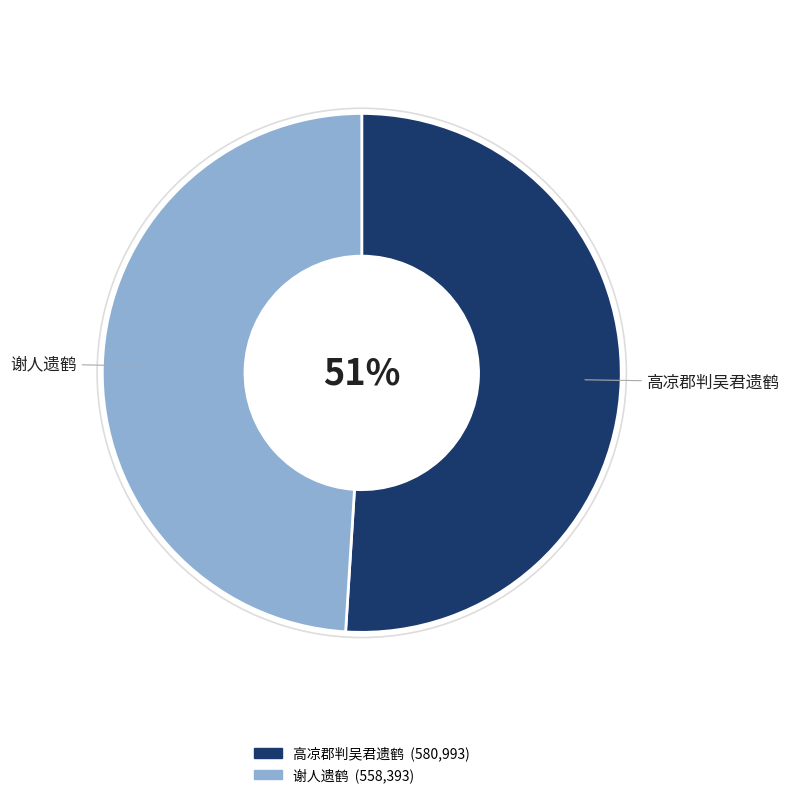

What is the largest slice in the pie chart?

高凉郡判吴君遗鹤